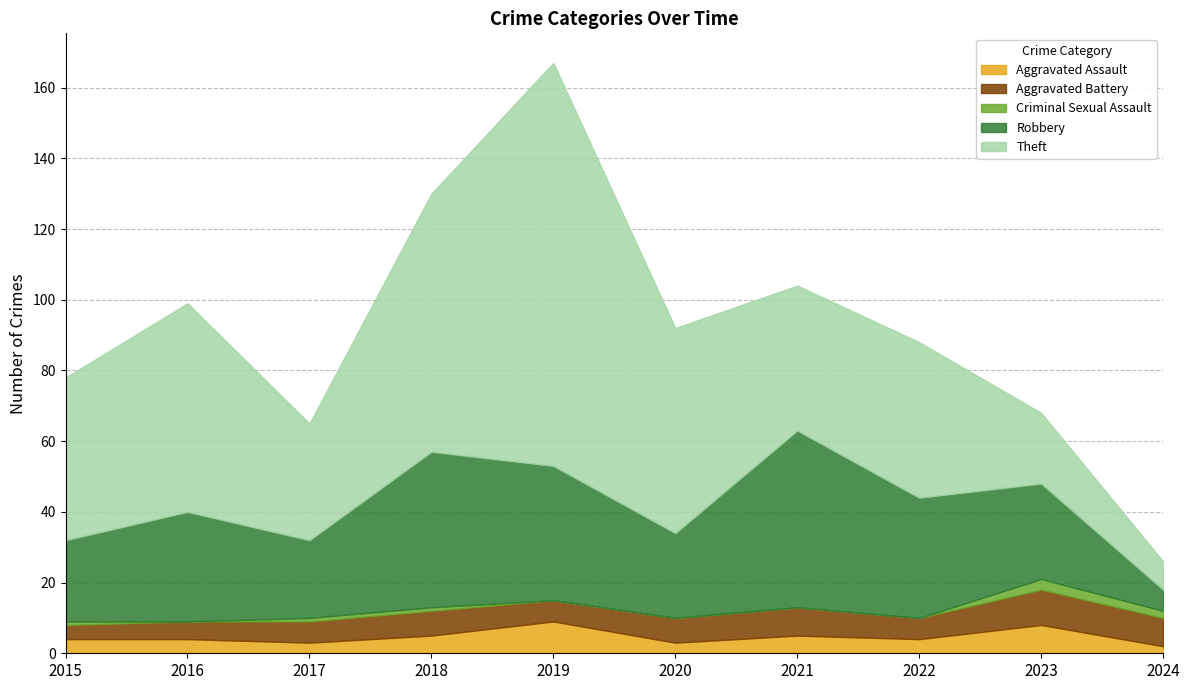

How many interior local peaks does the Criminal Sexual Assault series have?

1